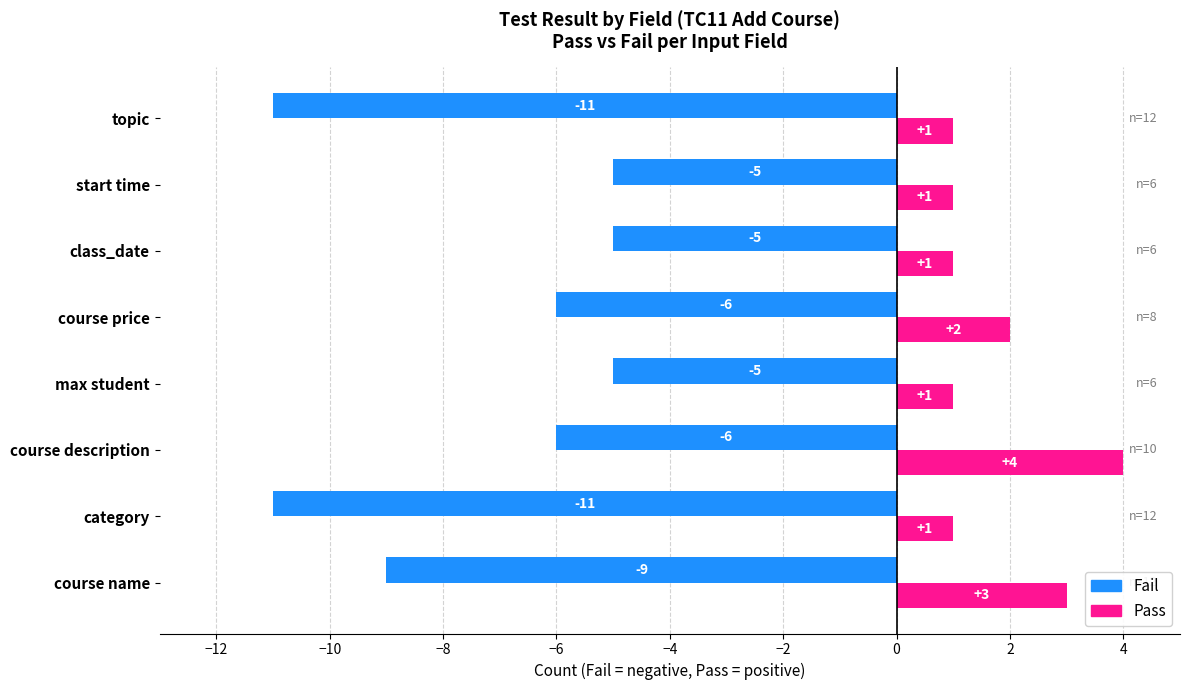

Rank the series by their average value, from lowest to highest.

Fail, Pass